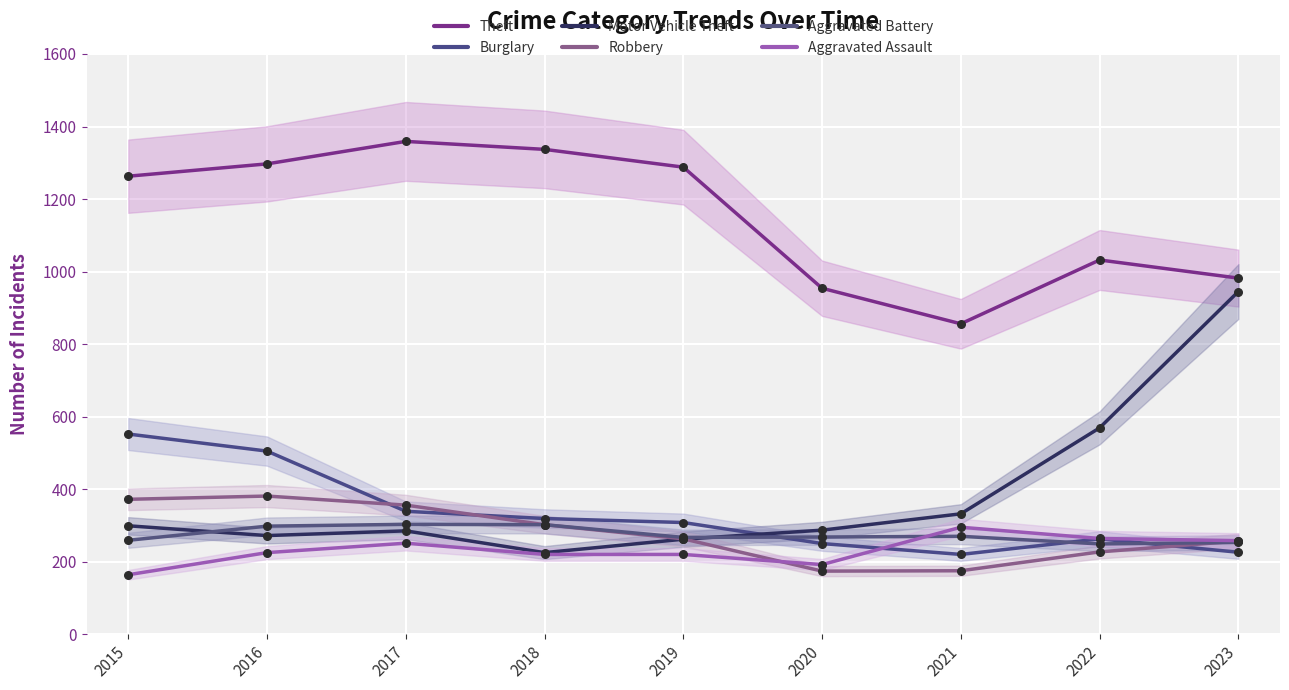

Which series reaches the maximum Y coordinate?

Theft